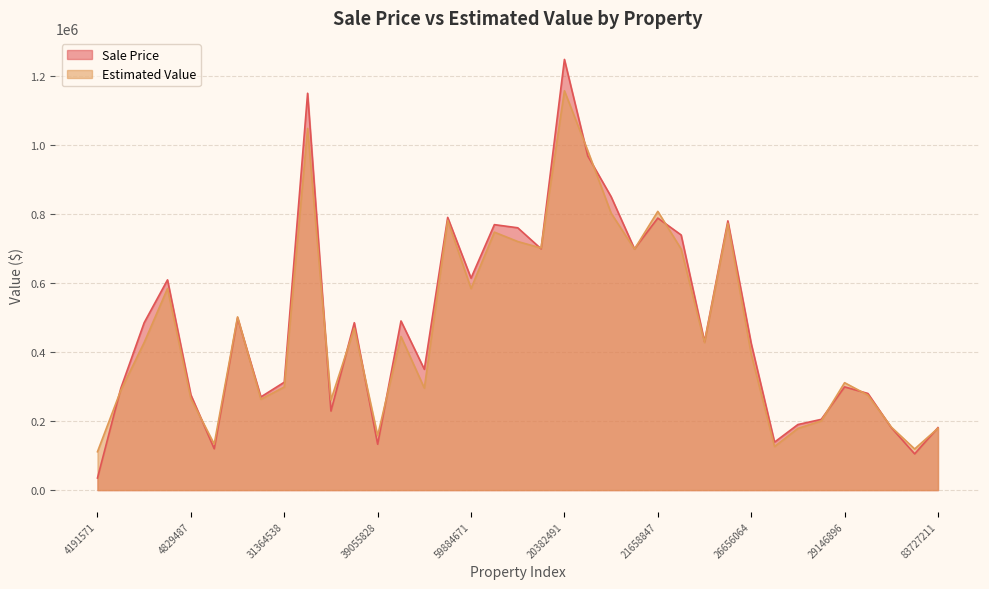

Rank the series by their average value, from lowest to highest.

Estimated Value, Sale Price